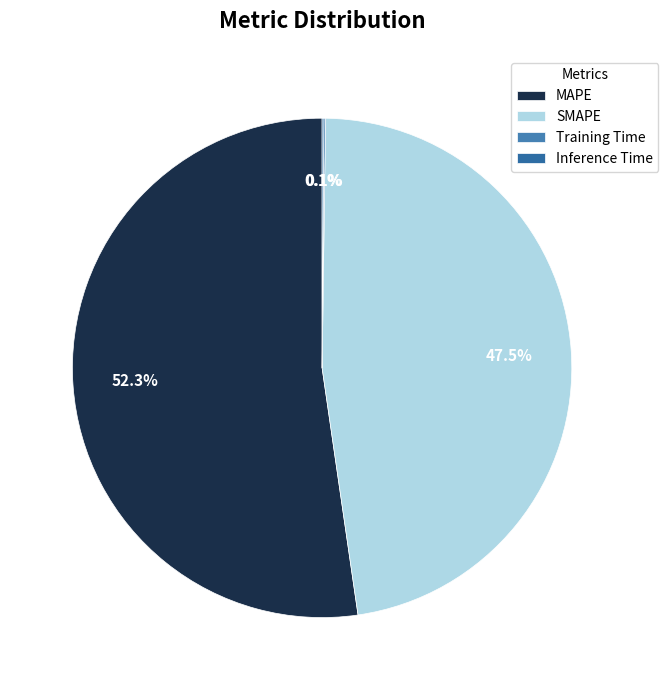

Is it true that Inference Time is 9% of the pie?

False